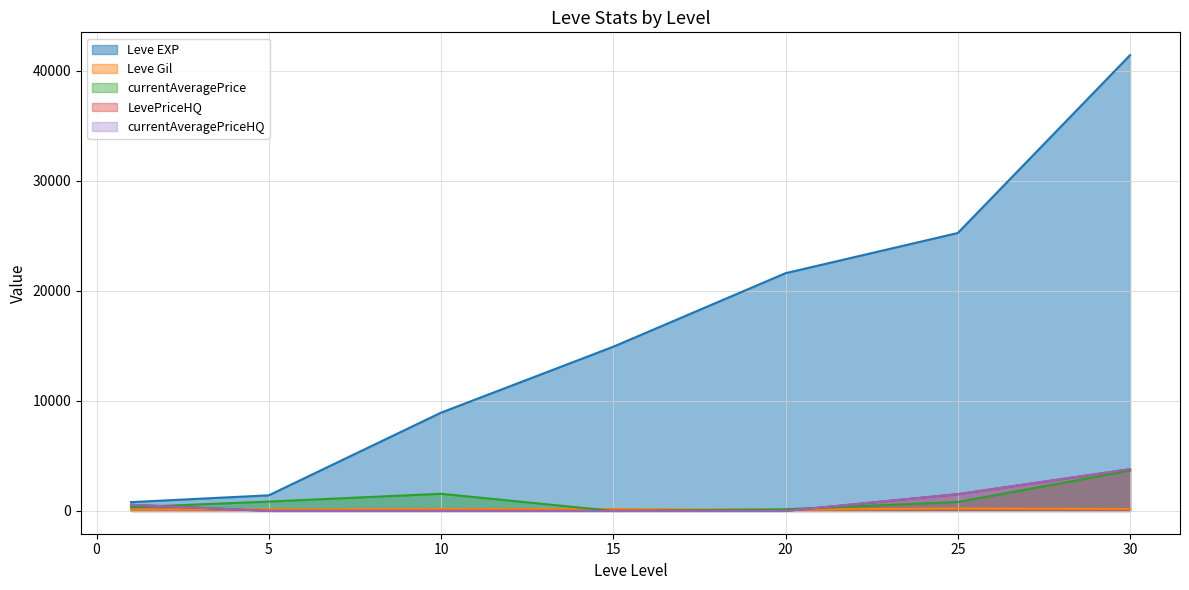

Where is Leve Gil nearest to the value 165?

15